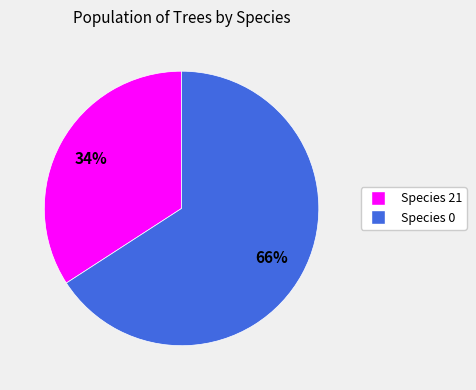

Is there a majority slice in this chart?

Yes